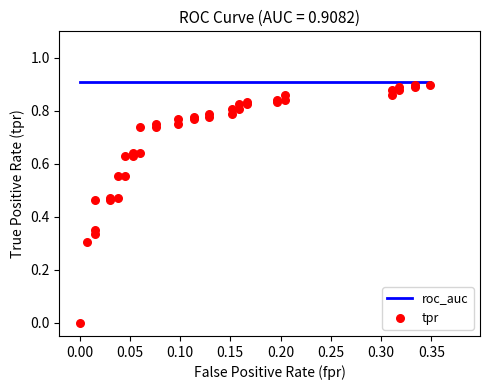

Which series has the largest Y range (max minus min)?

tpr